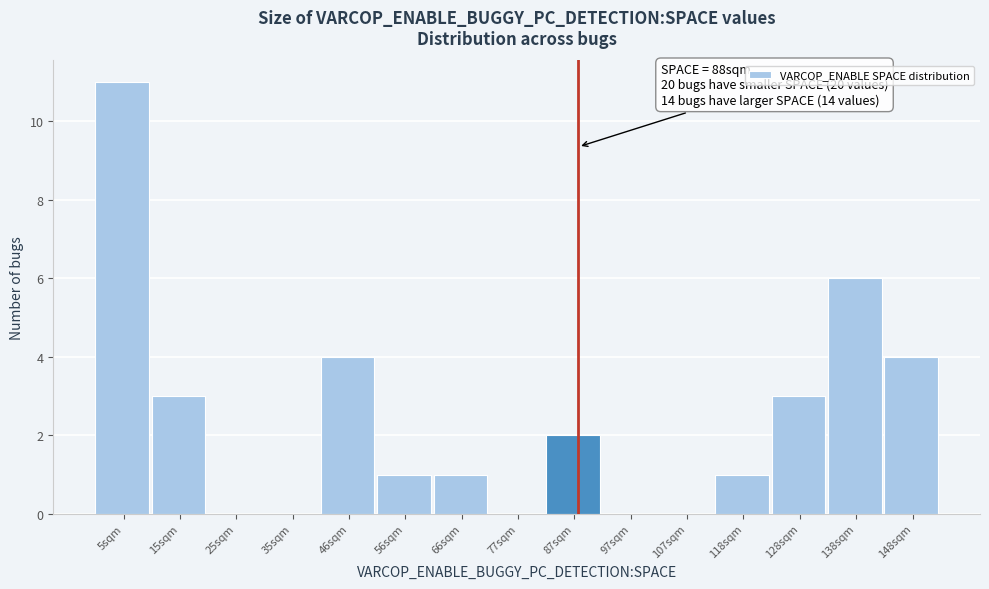

Which range on the x-axis has the tallest bar?

0 to 10